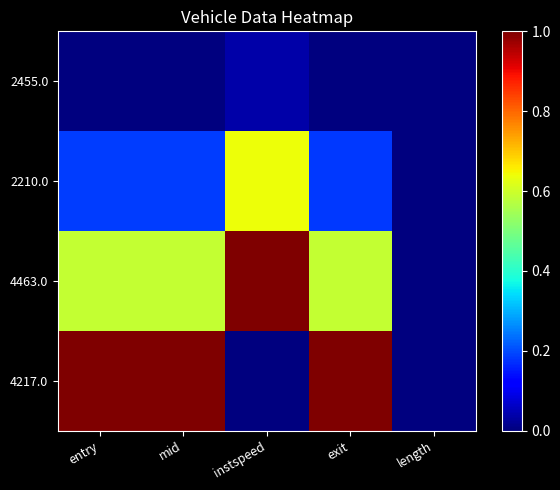

At which category is the sum across all series the highest?

entry